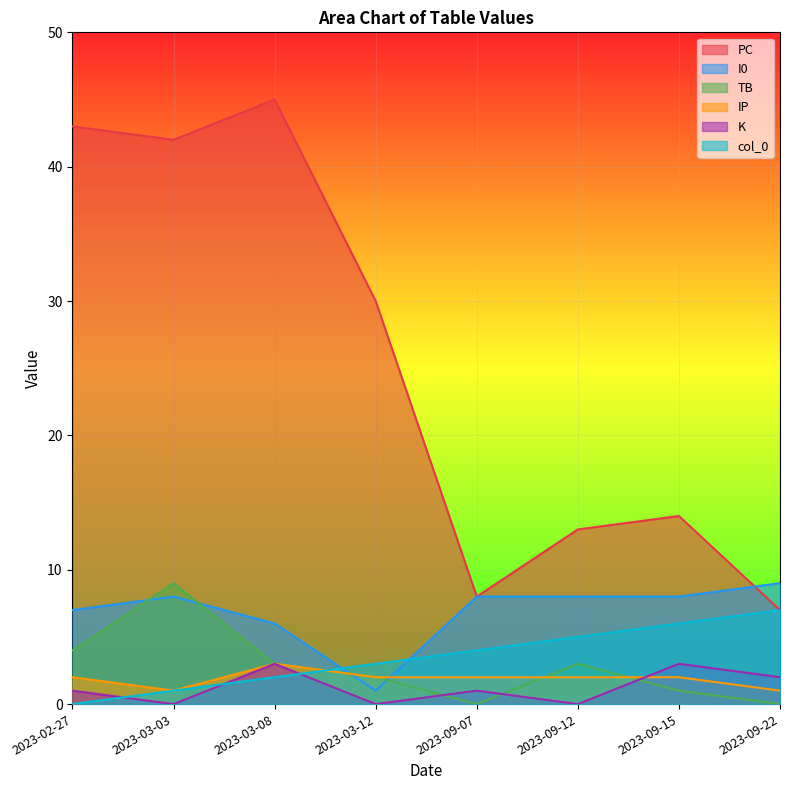

Reading right to left, extract all data points from this chart.

PC: 7	14	13	8	30	45	42	43
I0: 9	8	8	8	1	6	8	7
TB: 0	1	3	0	2	3	9	4
IP: 1	2	2	2	2	3	1	2
K: 2	3	0	1	0	3	0	1
col_0: 7	6	5	4	3	2	1	0